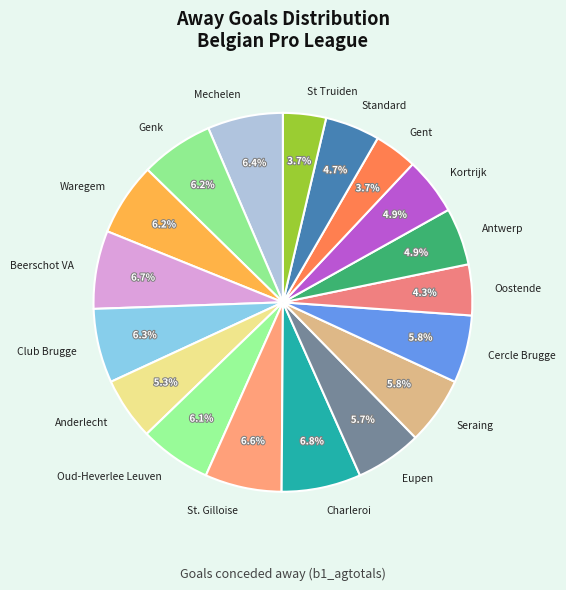

The Oud-Heverlee Leuven slice represents 13% of the pie. True or false?

False